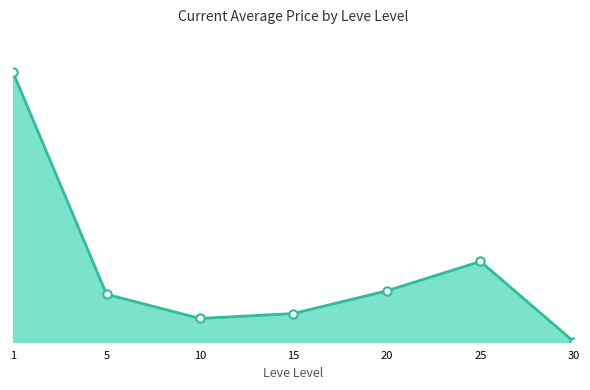

Is this an area chart (filled region under the line)?

Yes